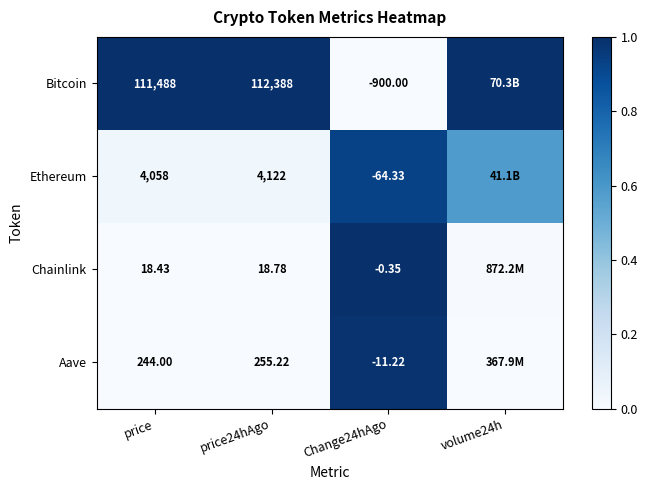

Is the value of Bitcoin at Change24hAgo greater than the value of Ethereum at price?

No